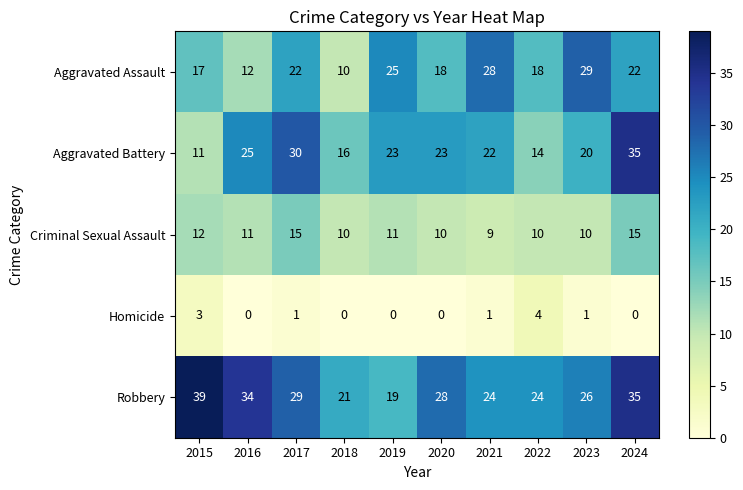

What is the sum of the Aggravated Battery values at 2023 and 2019?

43